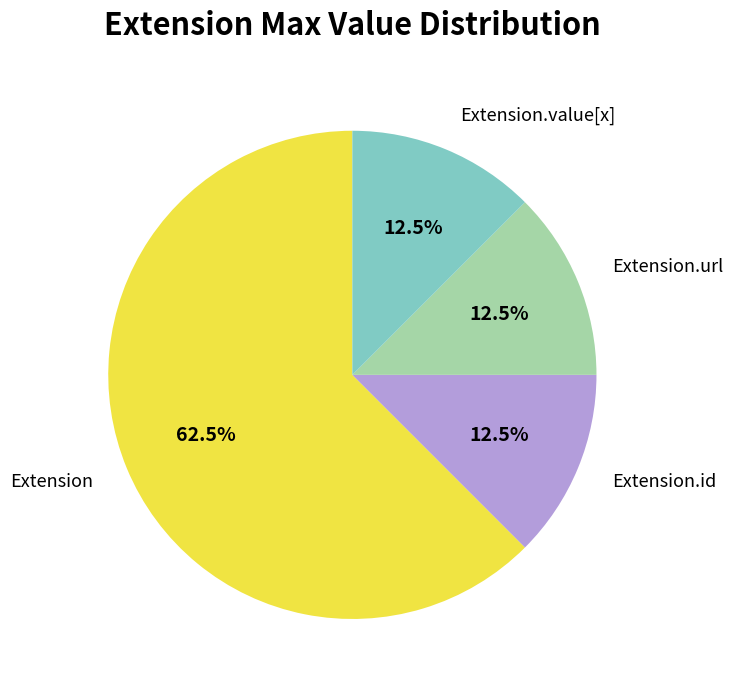

How much of the chart is everything except Extension.id?

87.5%